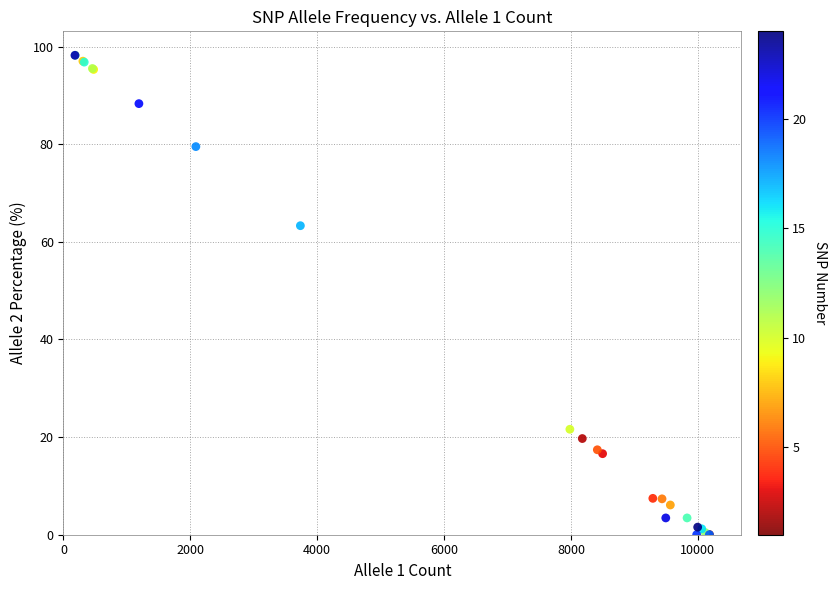

What Y value in the scatter plot is closest to 49?

63.3